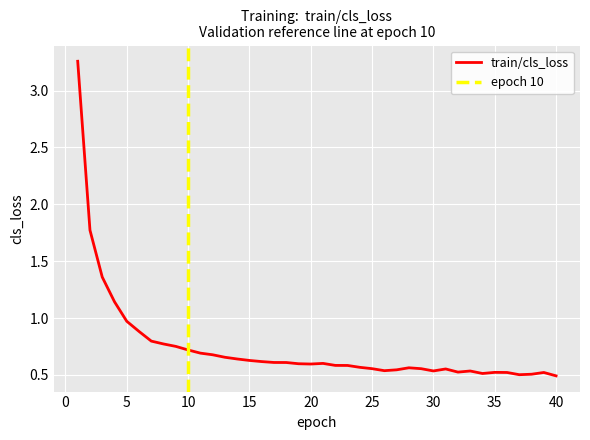

At which category does the chart reach its minimum across all series?

40